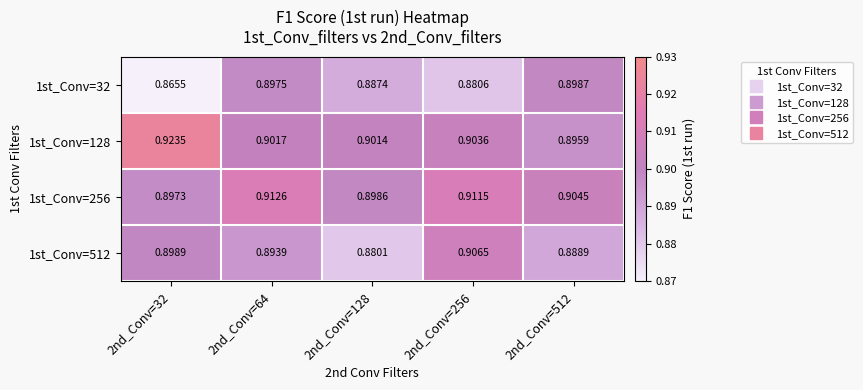

Is the value of 1st_Conv=128 at 2nd_Conv=512 greater than the value of 1st_Conv=32 at 2nd_Conv=64?

No